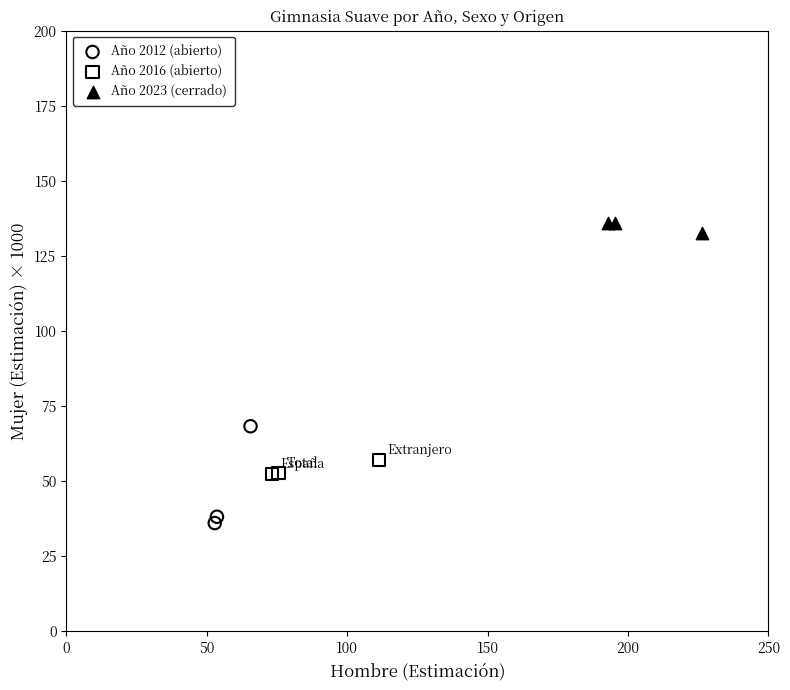

Which series has the largest Y range (max minus min)?

Año 2012 (abierto)